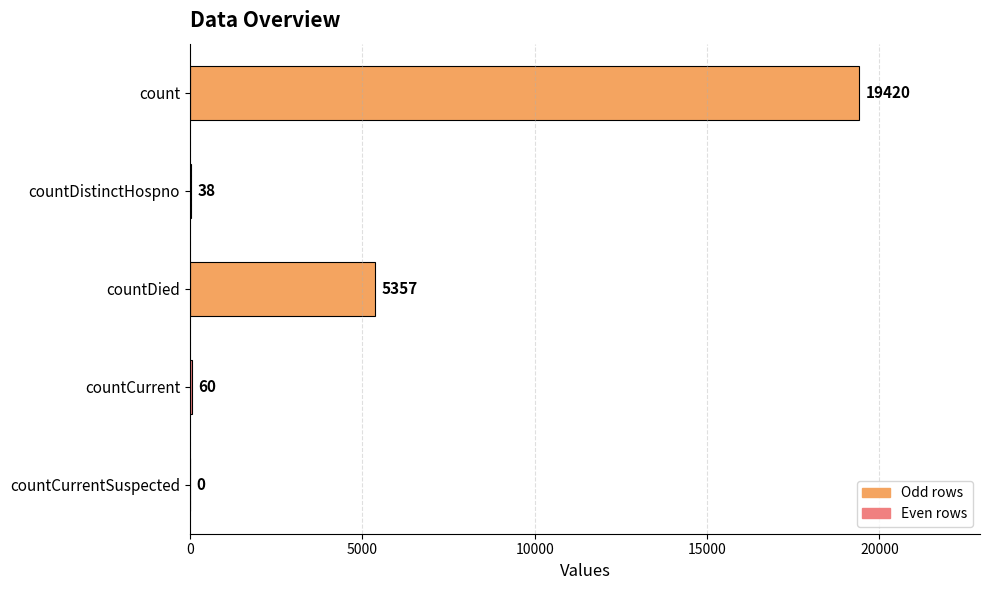

What is the sum of the values at countCurrentSuspected and countCurrent?

60